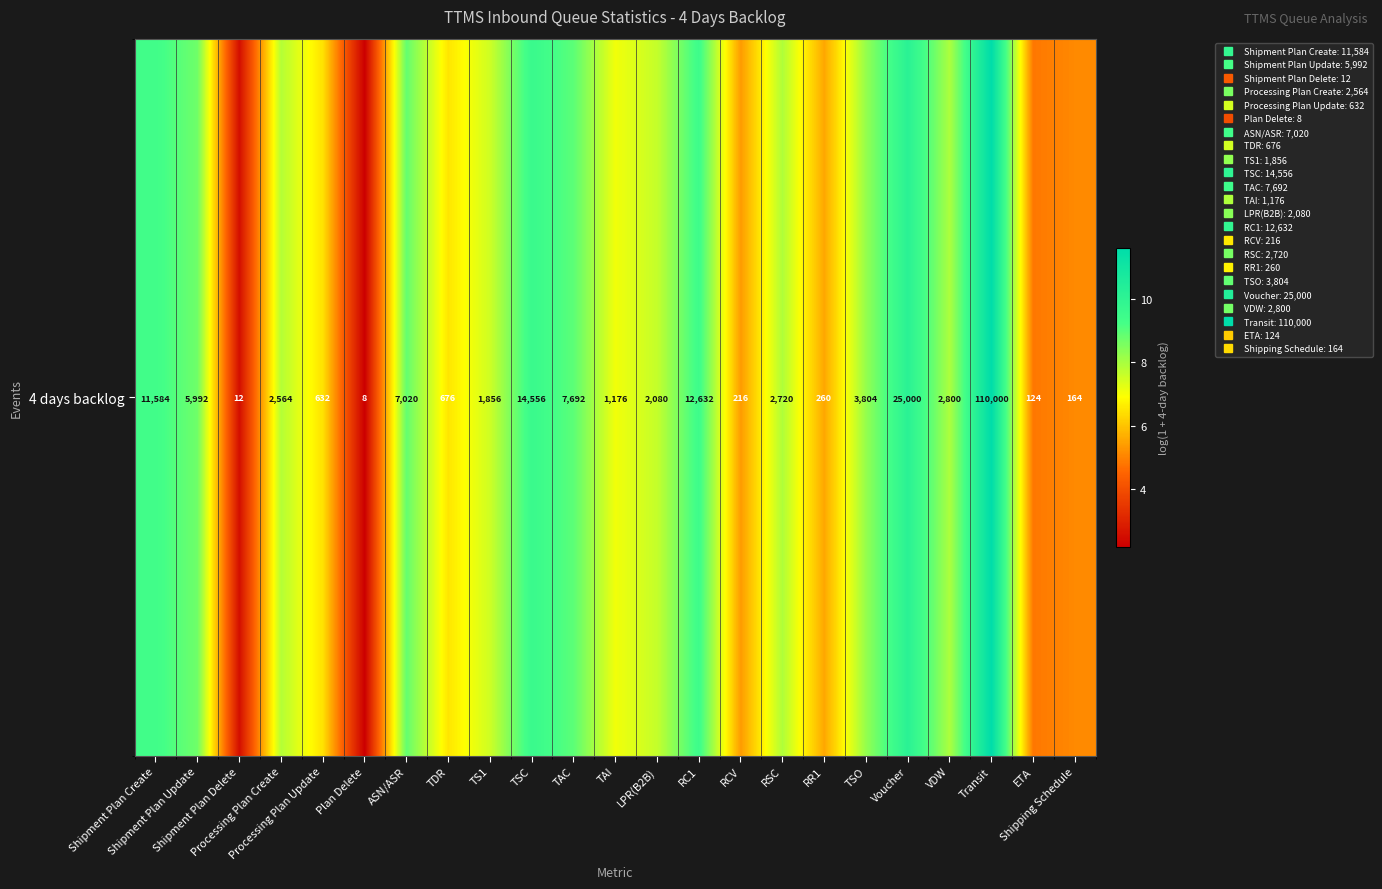

Which has a higher value, TS1 or ETA?

TS1